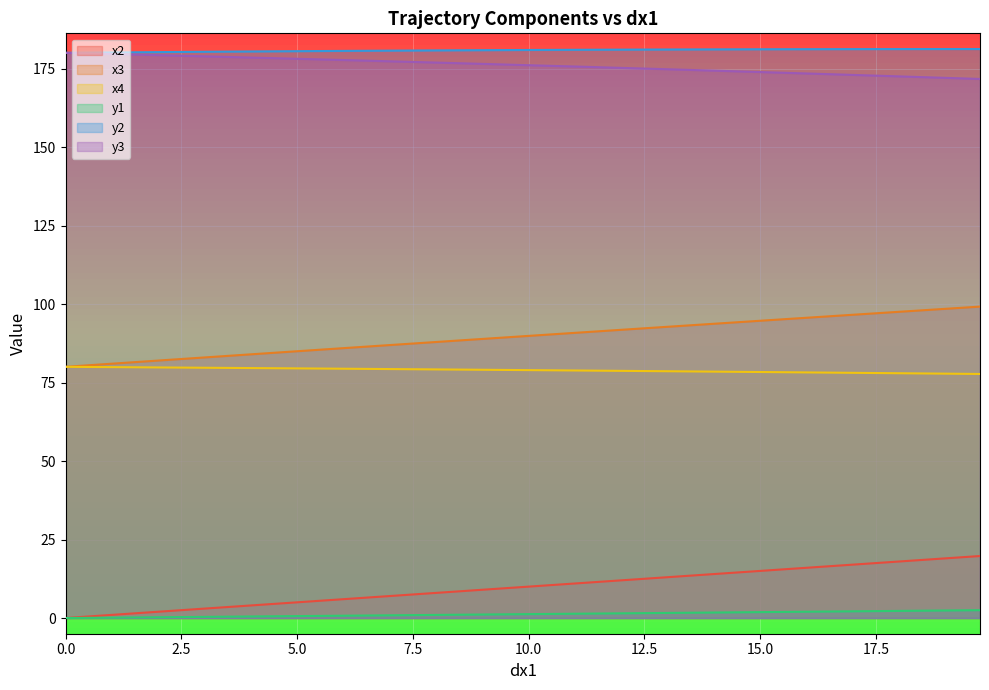

What is the average value of the y1 series?

1.2